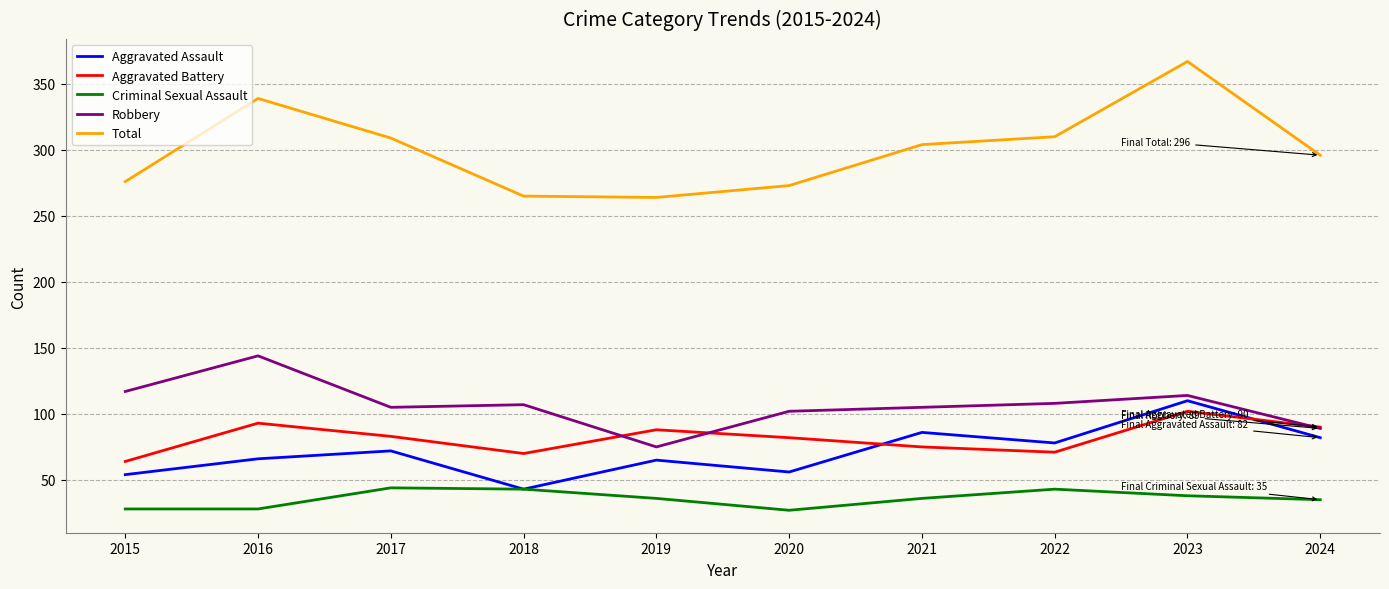

At which category is the sum across all series the highest?

2023